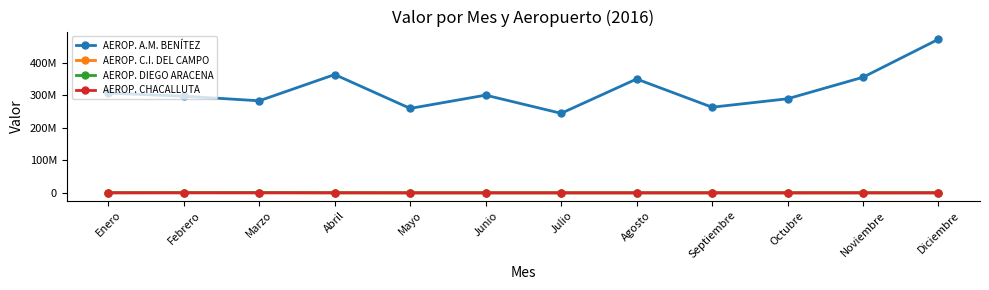

Is the value of AEROP. CHACALLUTA at Mayo greater than the value of AEROP. A.M. BENÍTEZ at Julio?

No